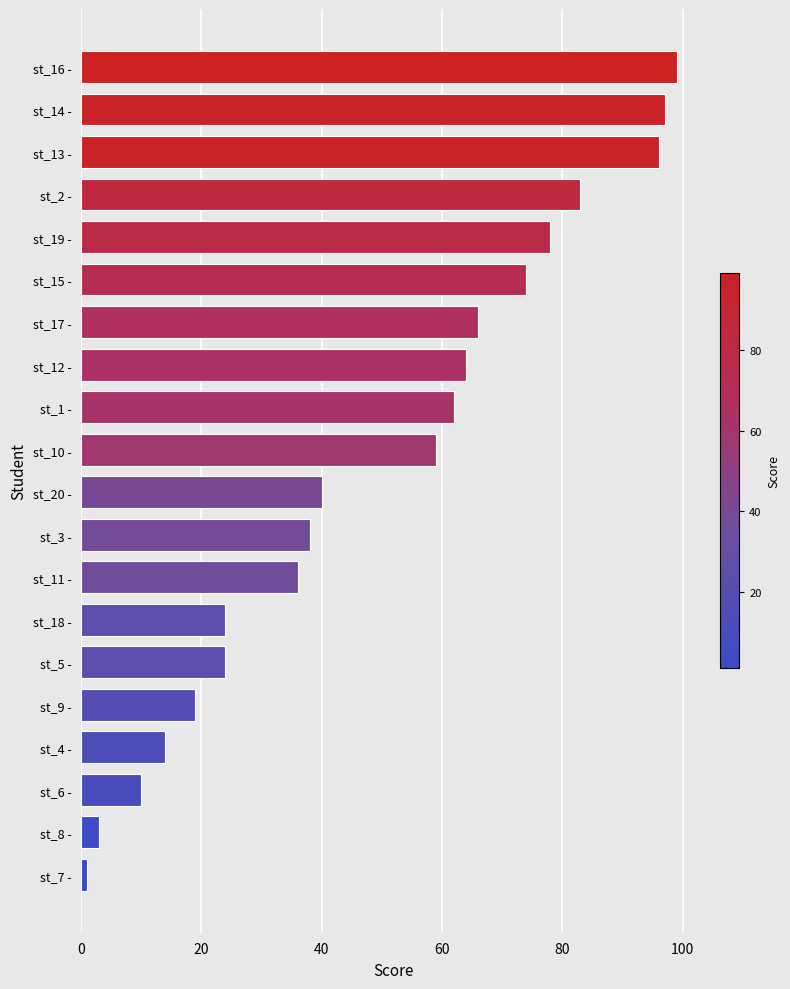

How many distinct data groups are displayed?

1